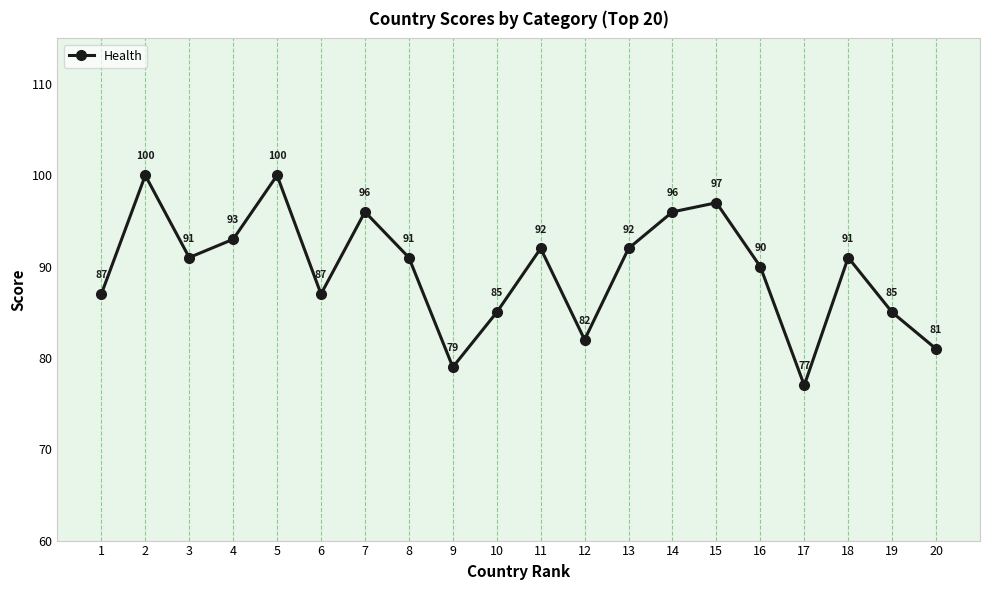

What is the maximum value shown in the chart?

100